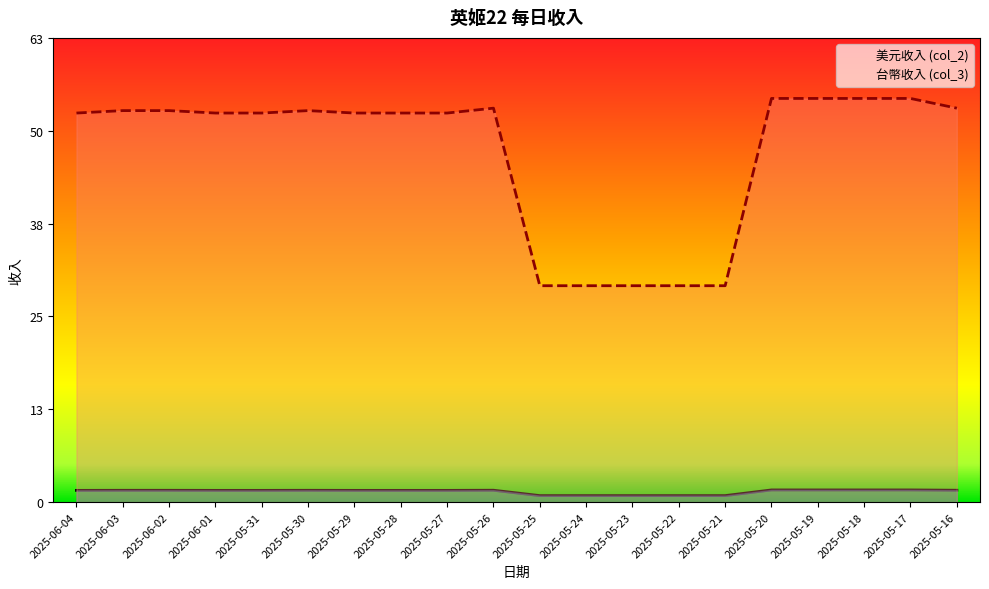

Does the chart have visible grid lines?

No